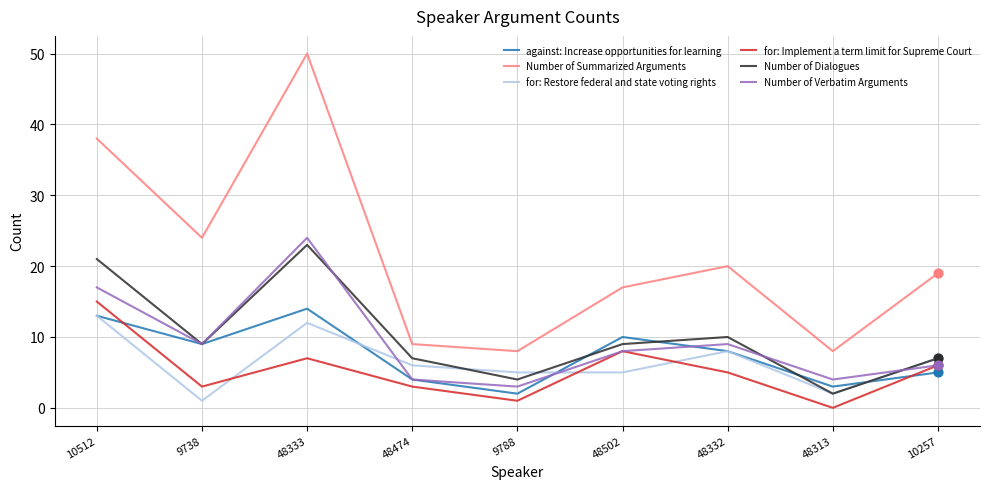

What is the spread (max minus min) of values at 48313?

8